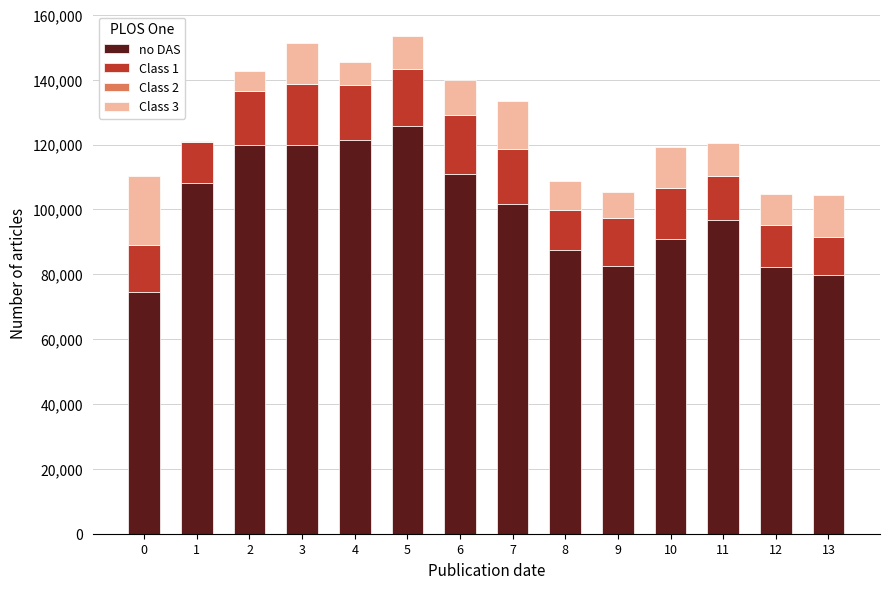

The value of no DAS at 13 is 79640. True or false?

True